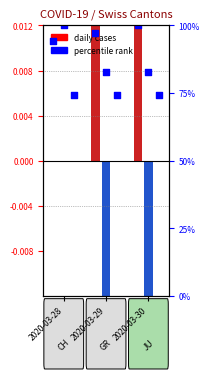

Which has a higher value, 2020-03-30 or 2020-03-29?

2020-03-30